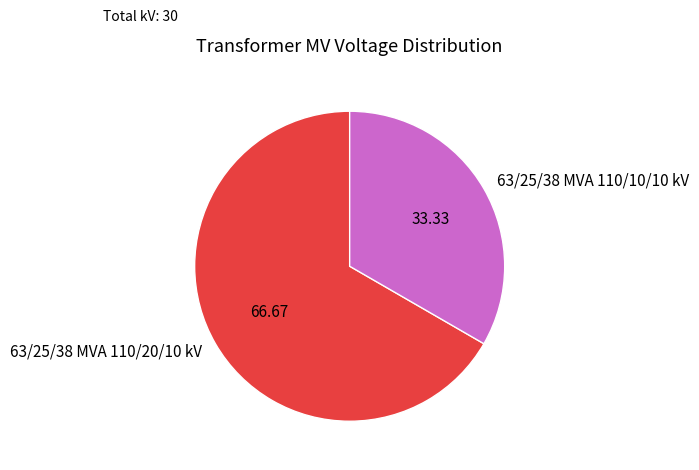

True or false: 63/25/38 MVA 110/10/10 kV accounts for 25% of the total.

False